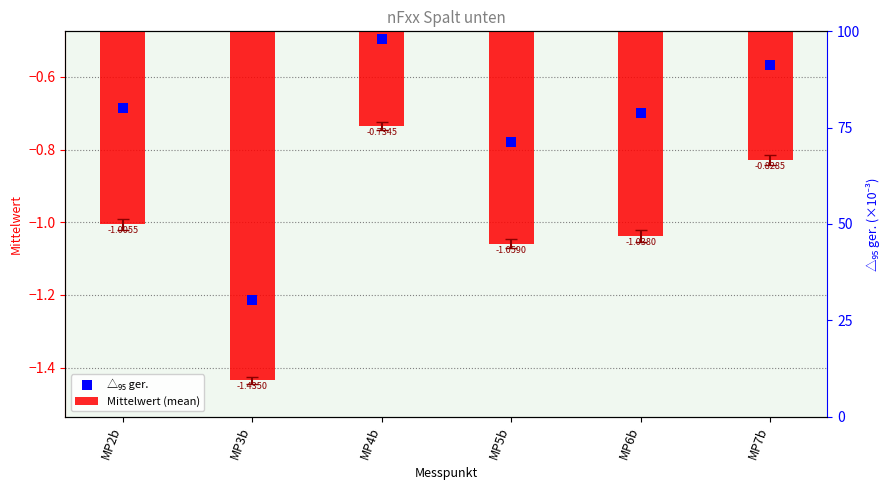

Which series reaches the minimum Y coordinate?

Mittelwert (mean)